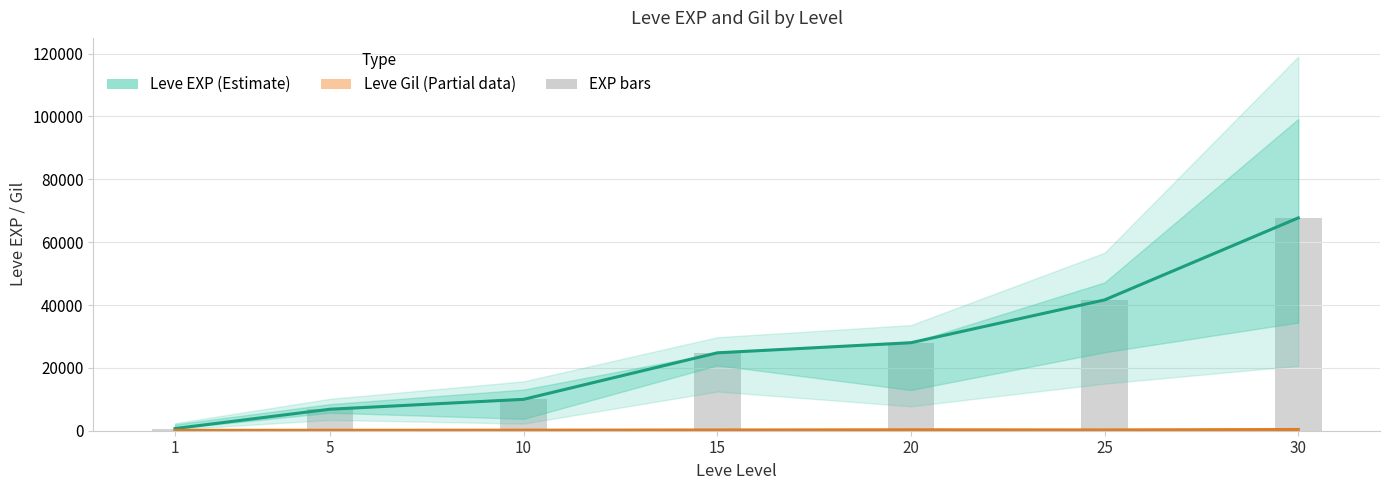

How many categories are shown in the chart?

7